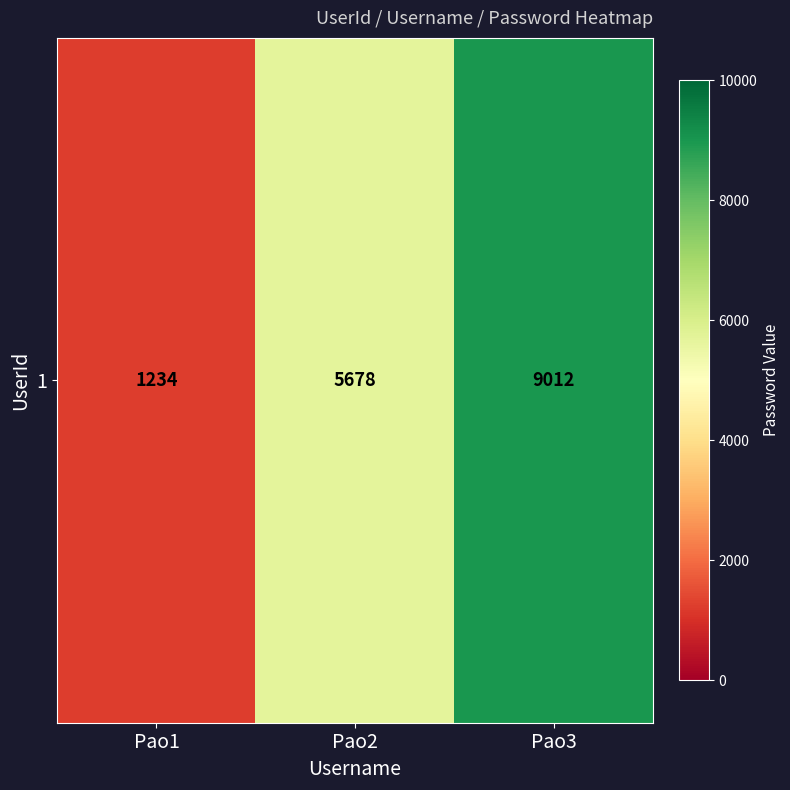

Rank the categories by value from lowest to highest.

Pao1, Pao2, Pao3